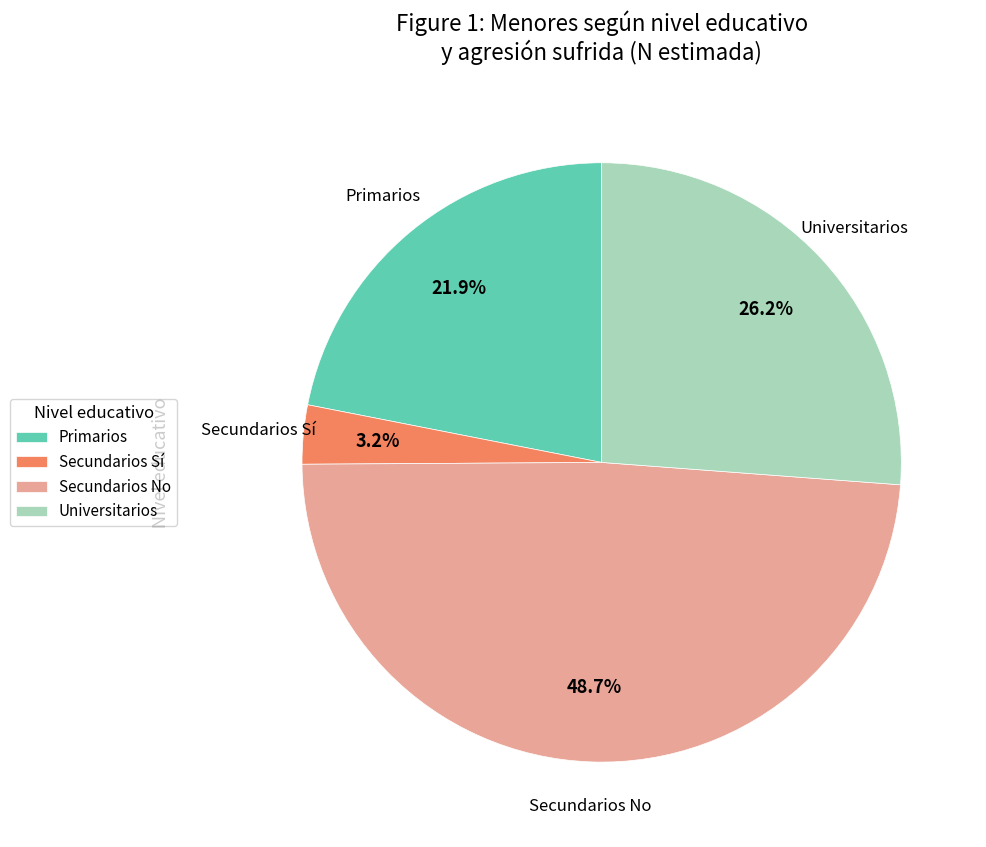

Which slice is the largest?

Secundarios No